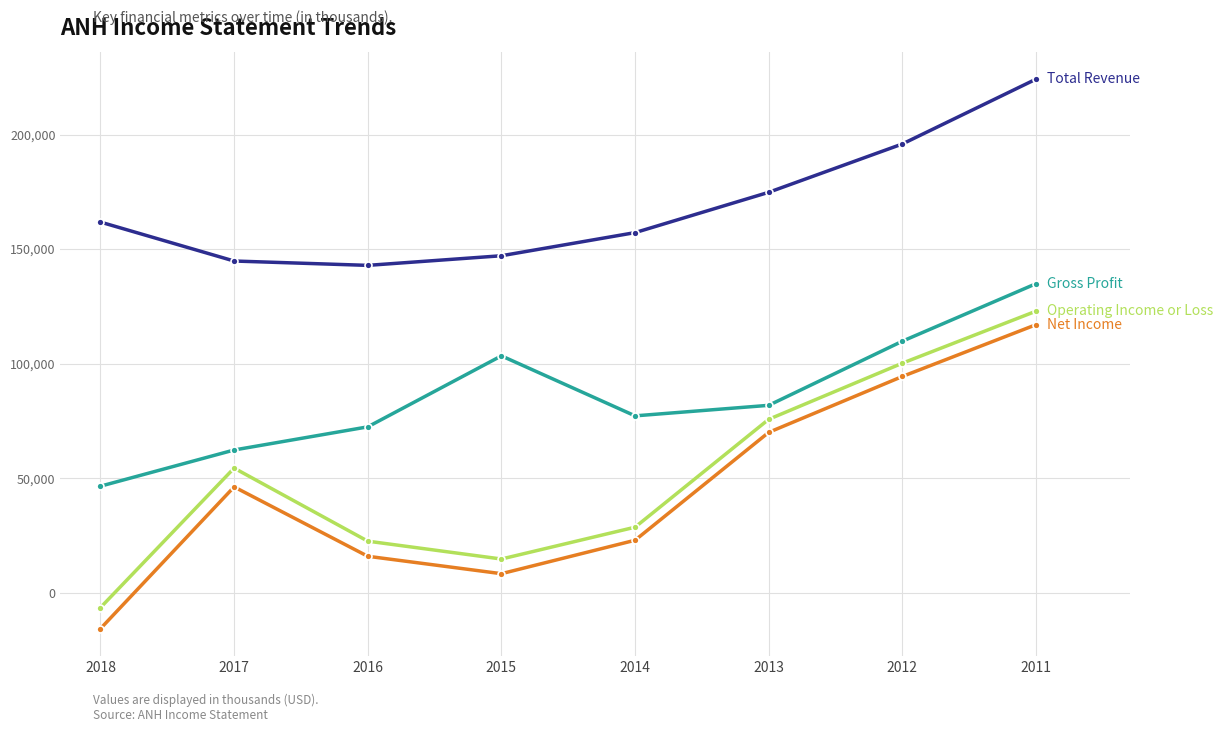

What is the maximum value shown in the chart?

224200